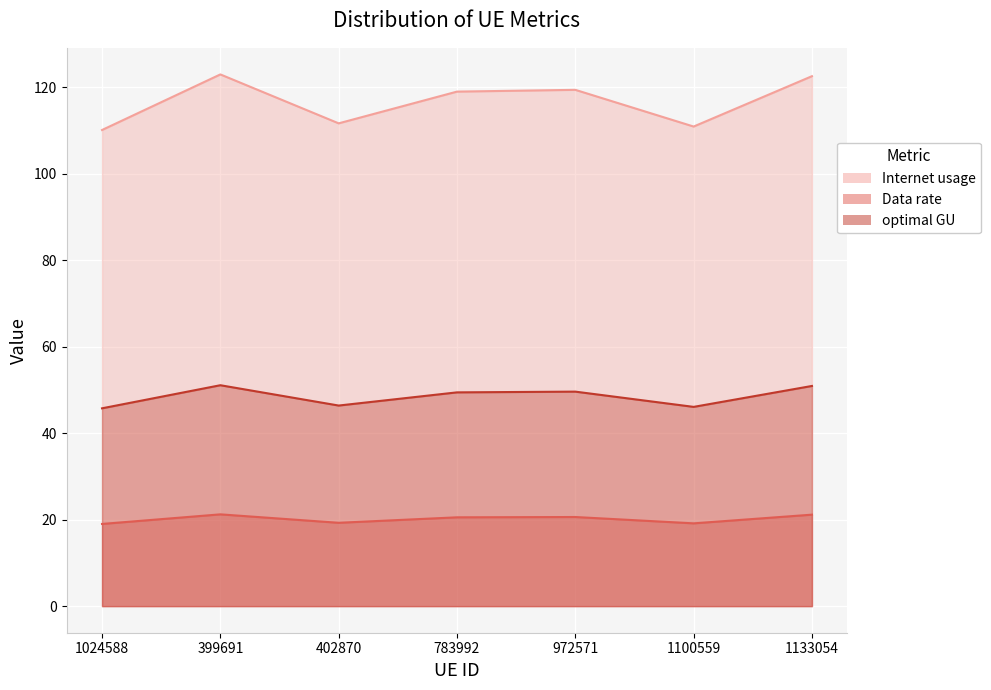

At which label does optimal GU reach its peak?

399691